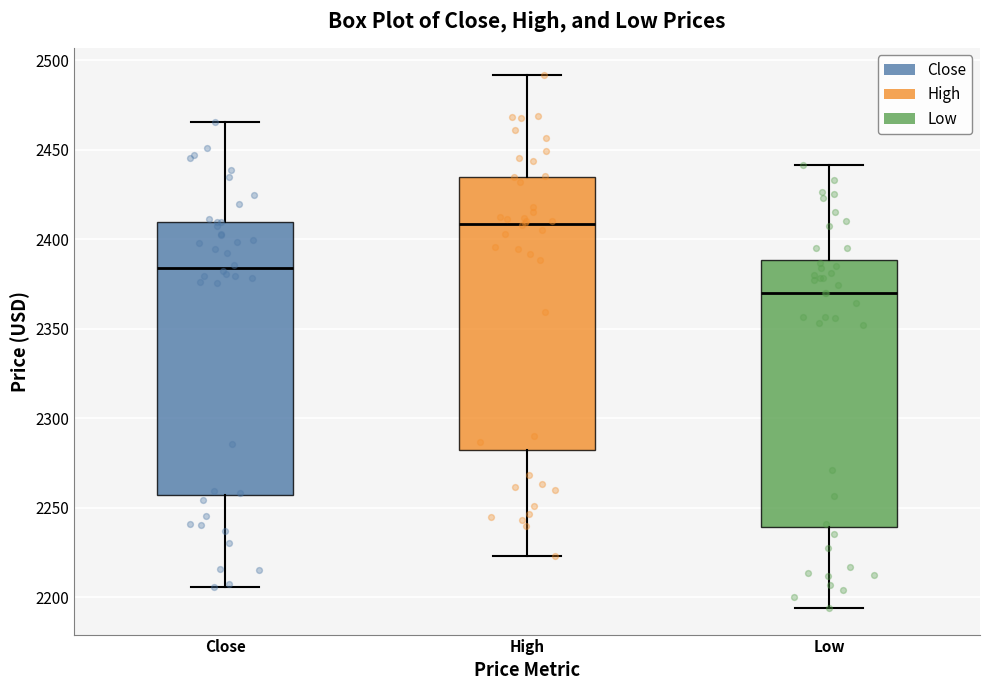

Where is the lower edge of the box for Low on the y-axis? The values are not printed on the chart, so give them approximately, as read against the axis.

2240